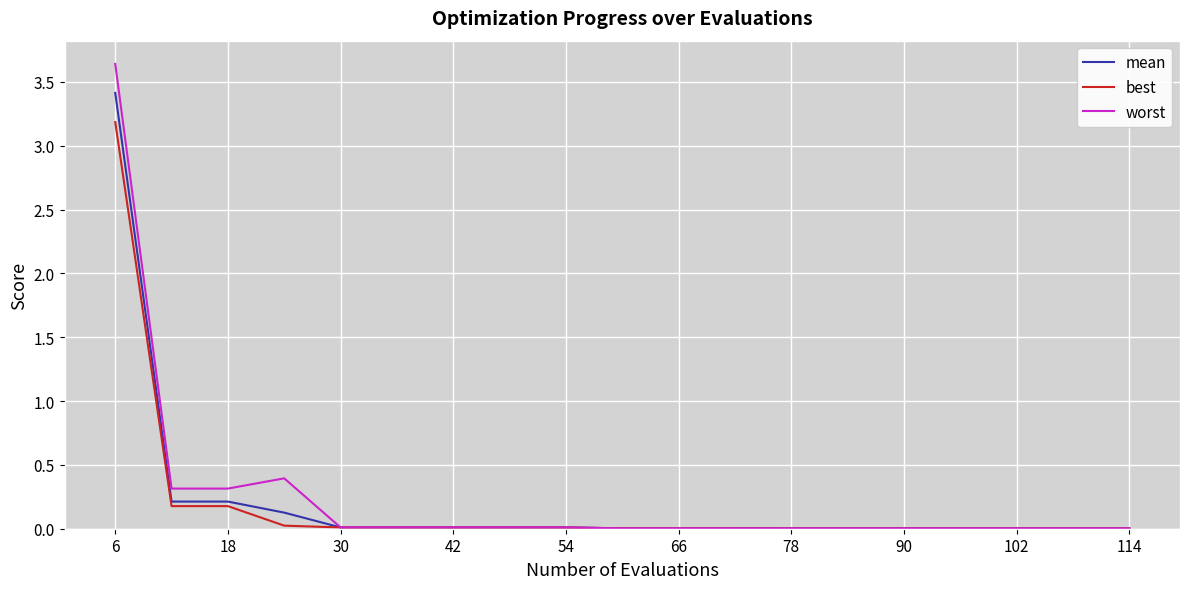

Which series has the largest range (max minus min)?

worst